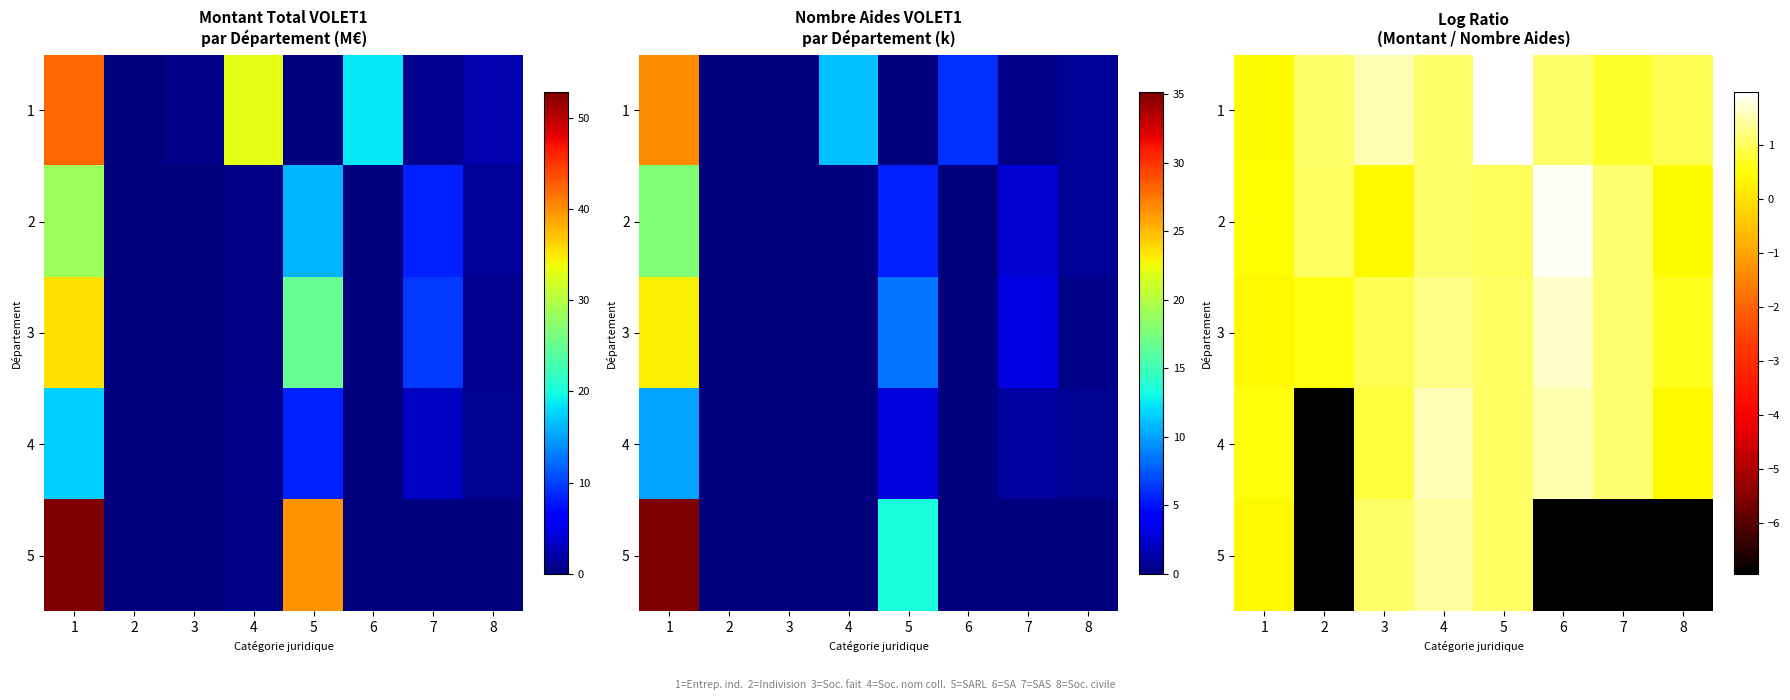

What is the smallest value displayed?

-6.9